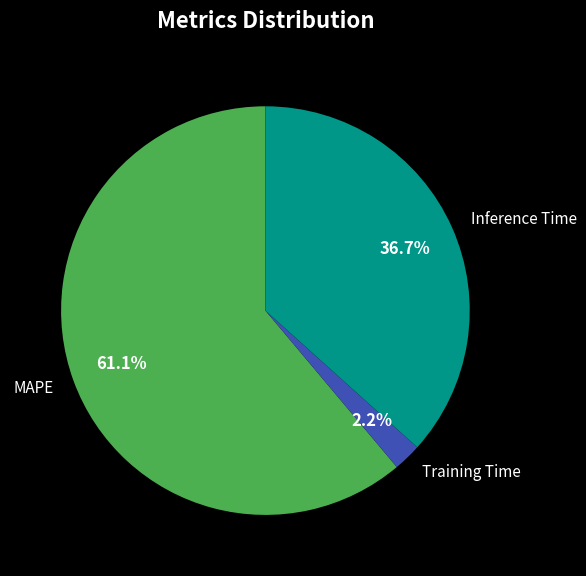

Is the sum of Inference Time and MAPE greater than half?

Yes